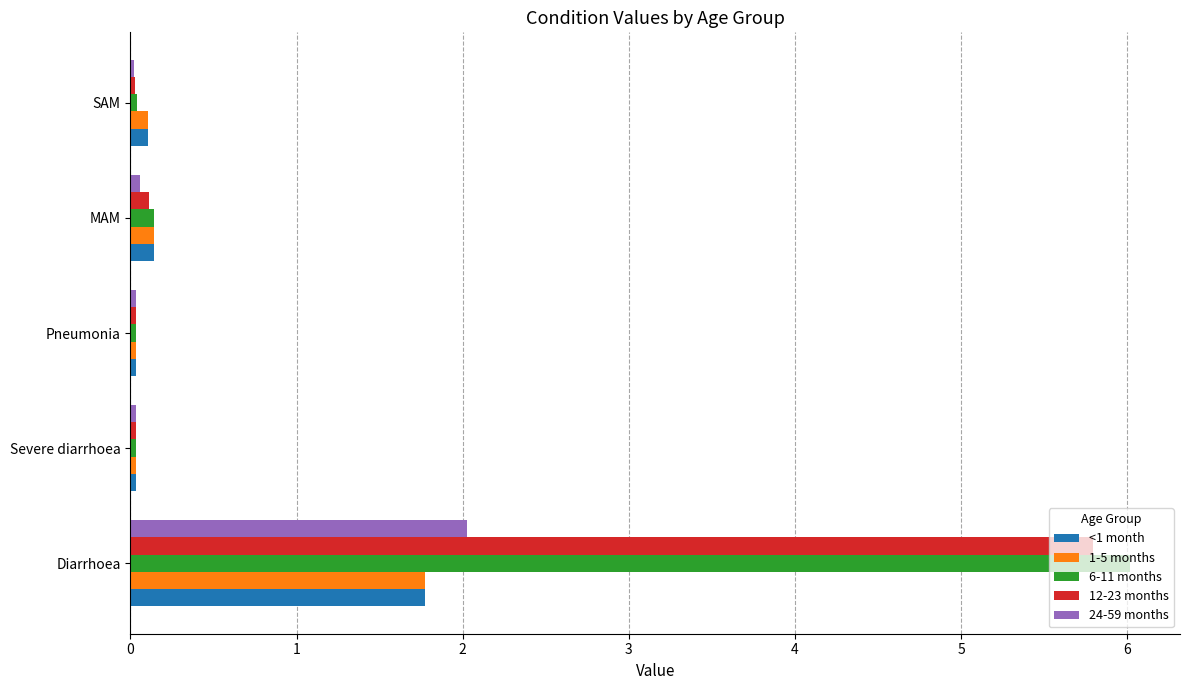

What is the total value across all series at Diarrhoea?

17.4